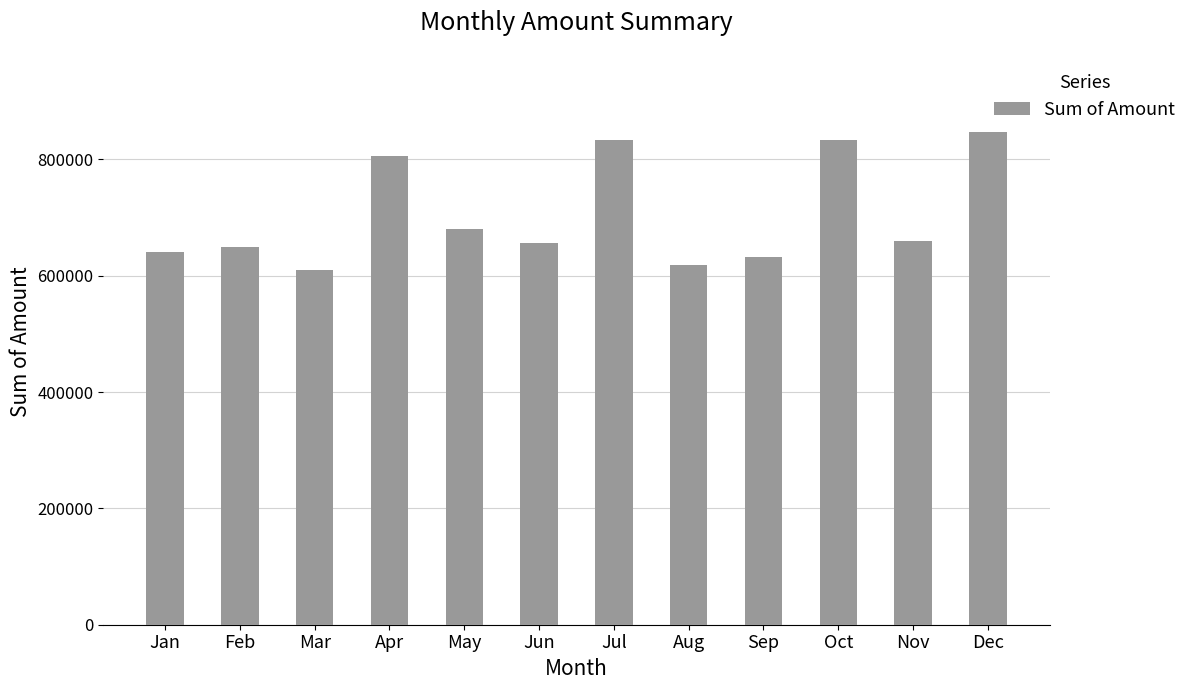

Between Apr and Feb, which is larger?

Apr